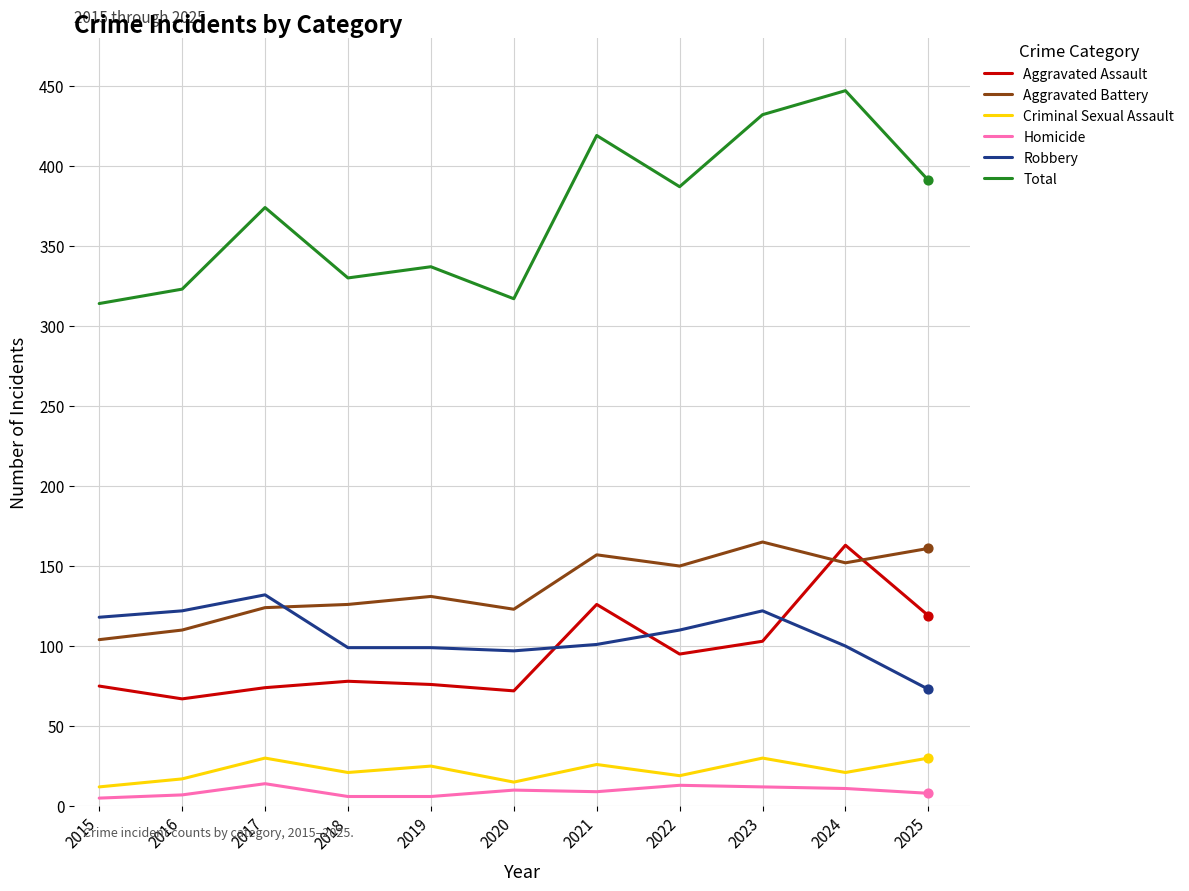

What are all the series names shown in the legend?

Aggravated Assault, Aggravated Battery, Criminal Sexual Assault, Homicide, Robbery, Total